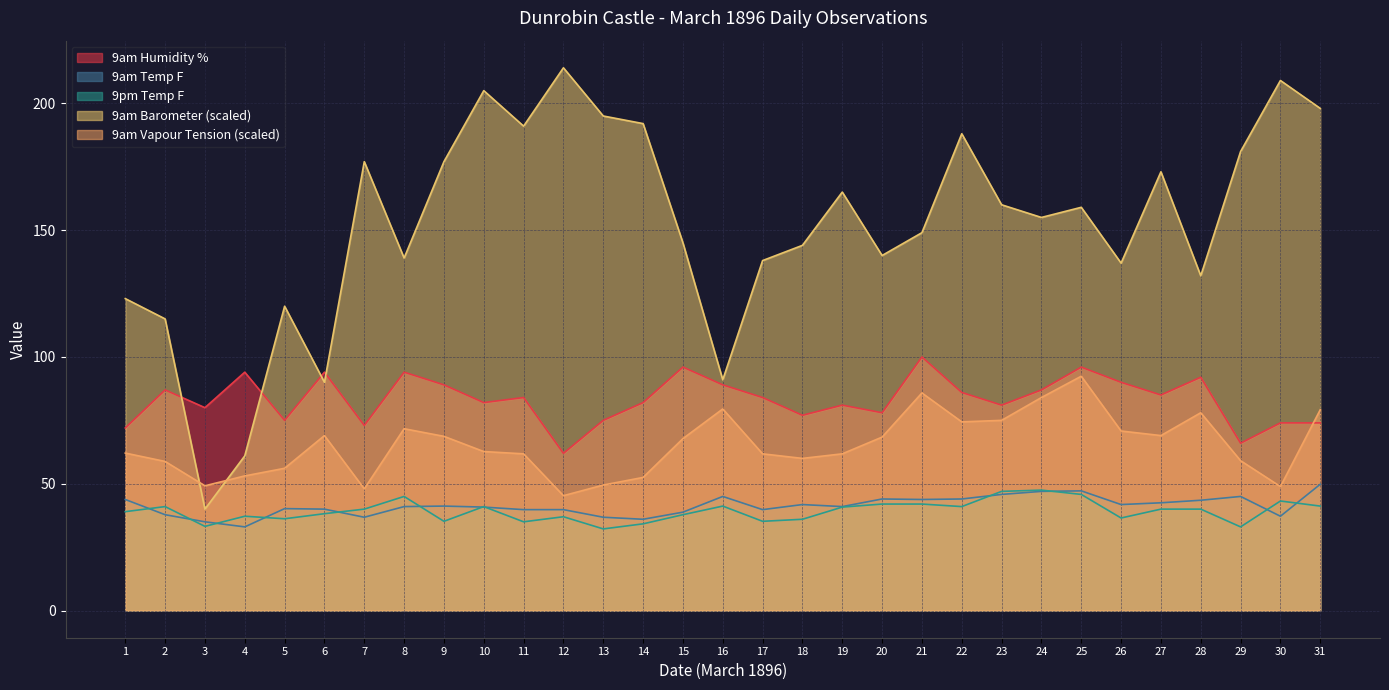

What is the value of the 9am Barometer point at the 19th from the left?

165.0